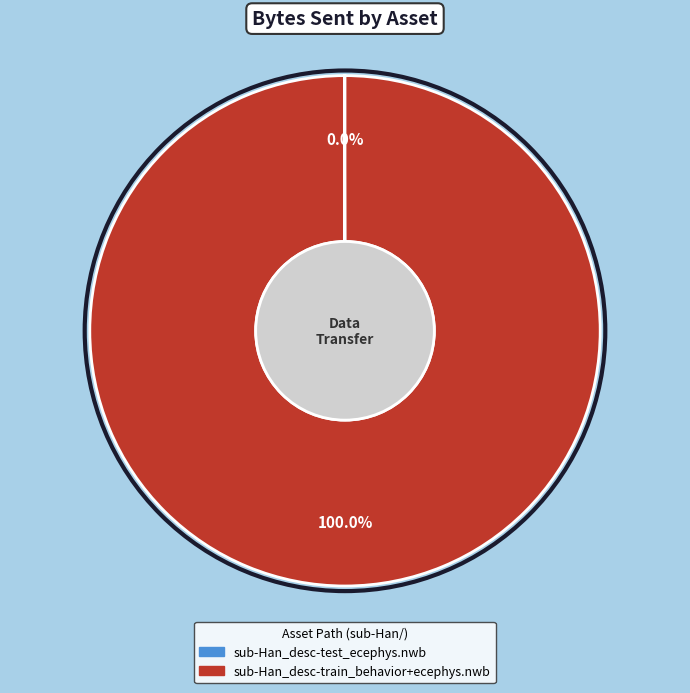

Which slice is the largest?

sub-Han_desc-train_behavior+ecephys.nwb